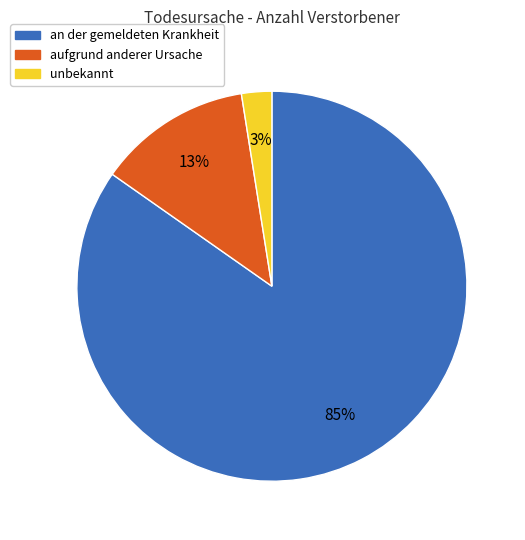

Rank the categories by value from highest to lowest.

an der gemeldeten Krankheit, aufgrund anderer Ursache, unbekannt